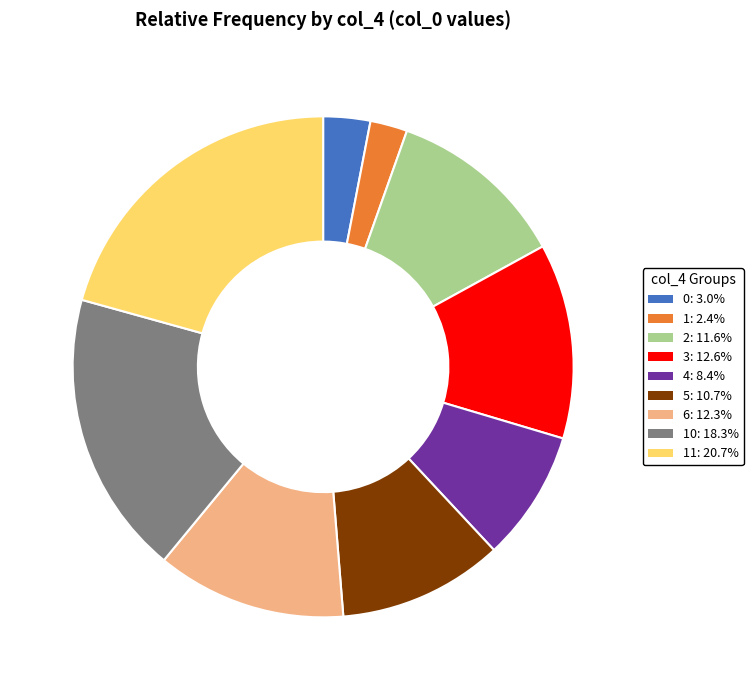

Is there a majority slice in this chart?

No